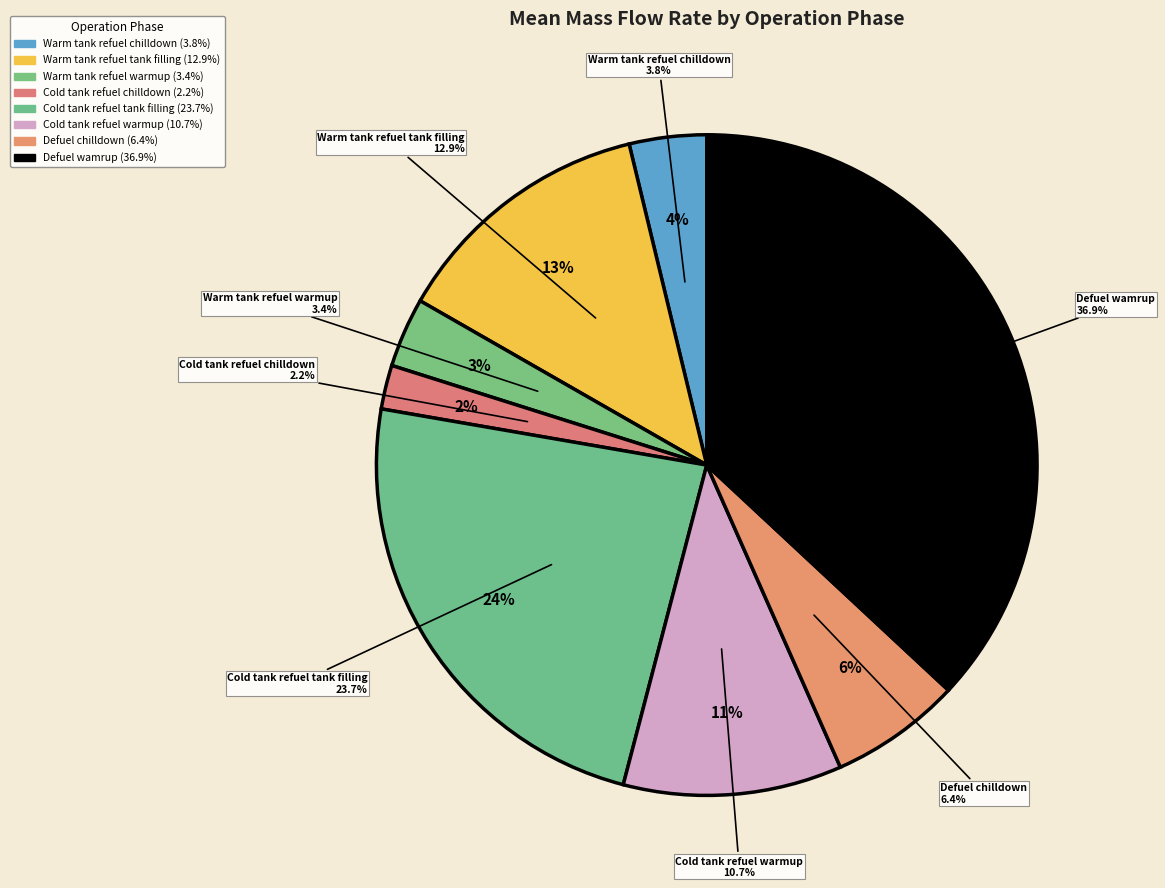

True or false: Warm tank refuel tank filling accounts for 7% of the total.

False